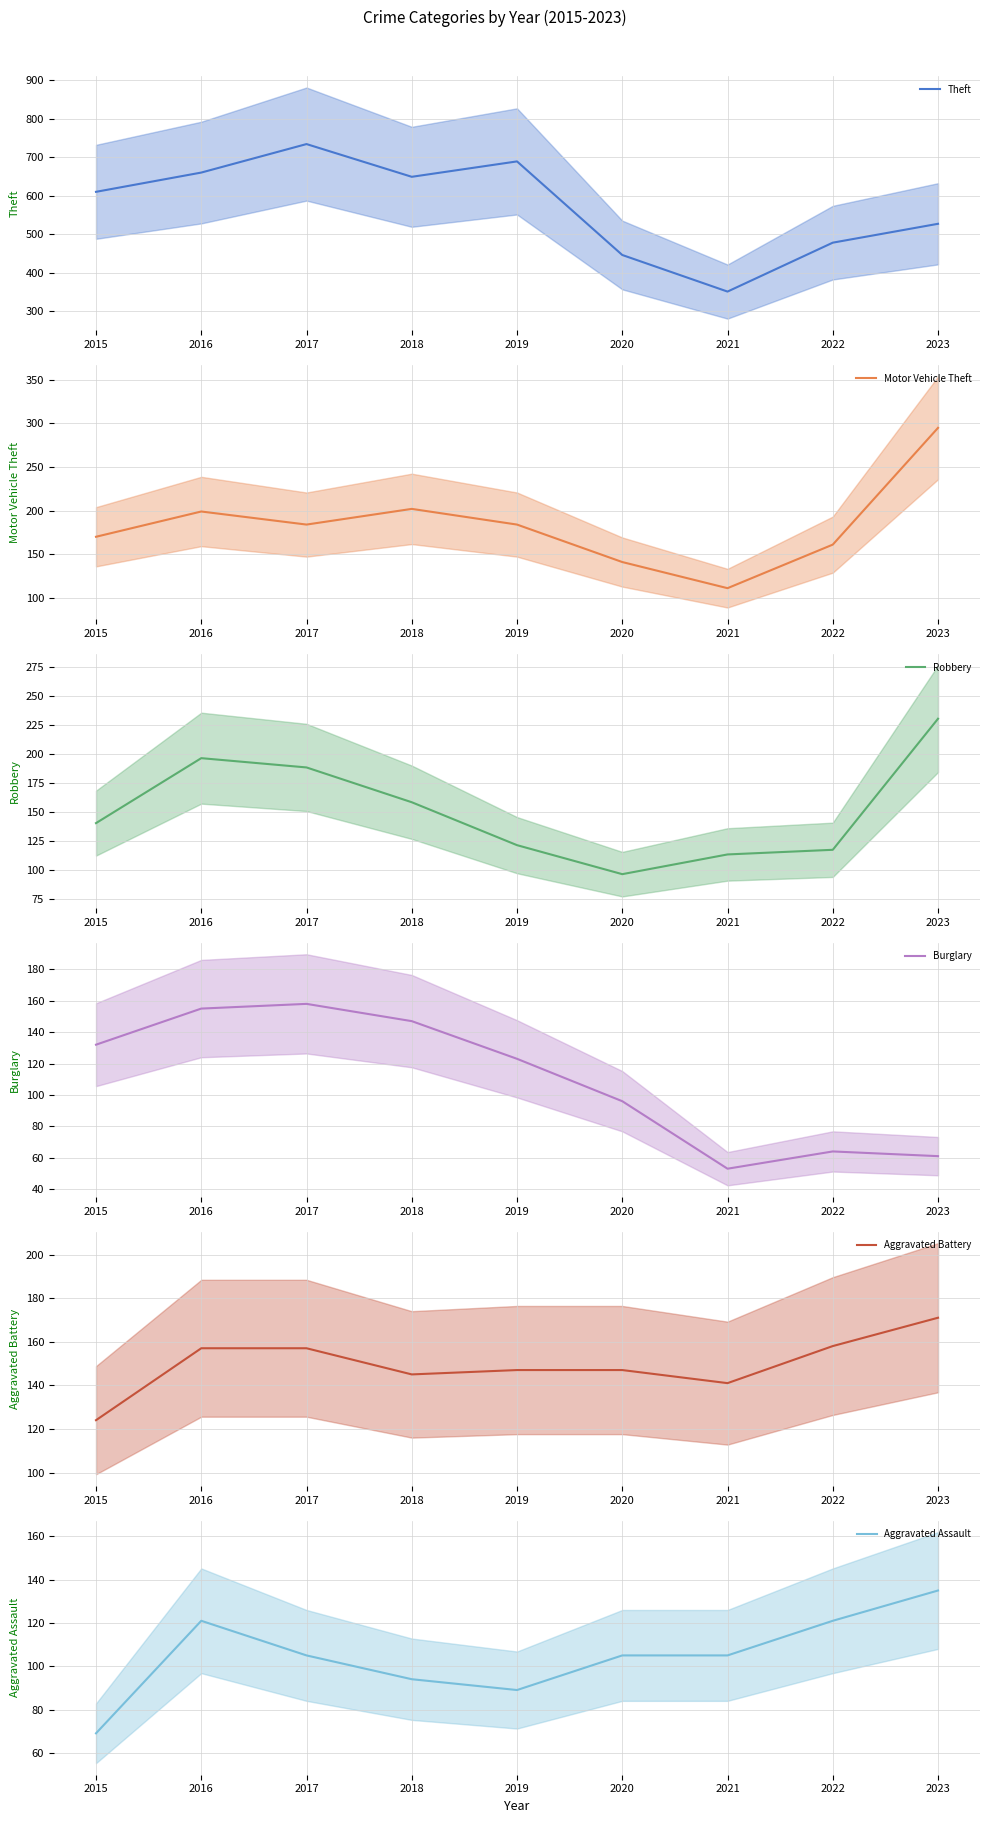

True or false: Aggravated Assault and Theft cross at least once.

False